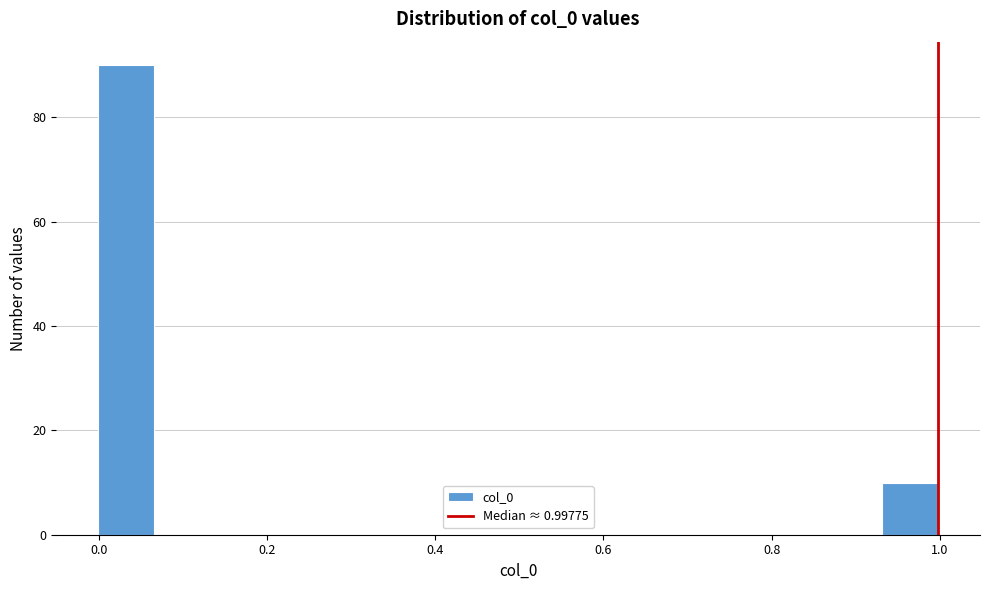

Read against the x-axis, roughly where is the centre of the tallest bar?

0.04